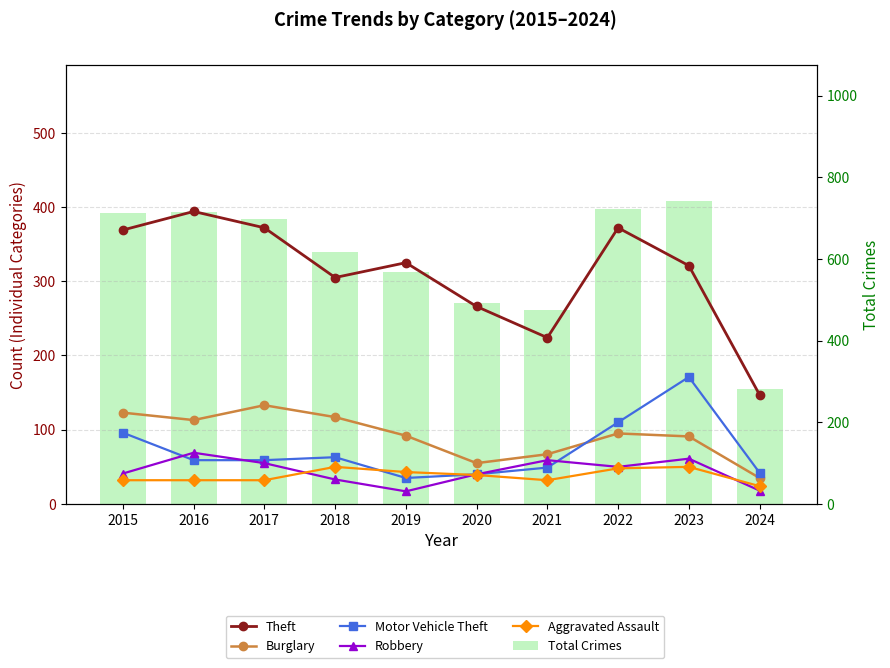

List the labels in order of Theft value, smallest first.

2024, 2021, 2020, 2018, 2023, 2019, 2015, 2017, 2022, 2016